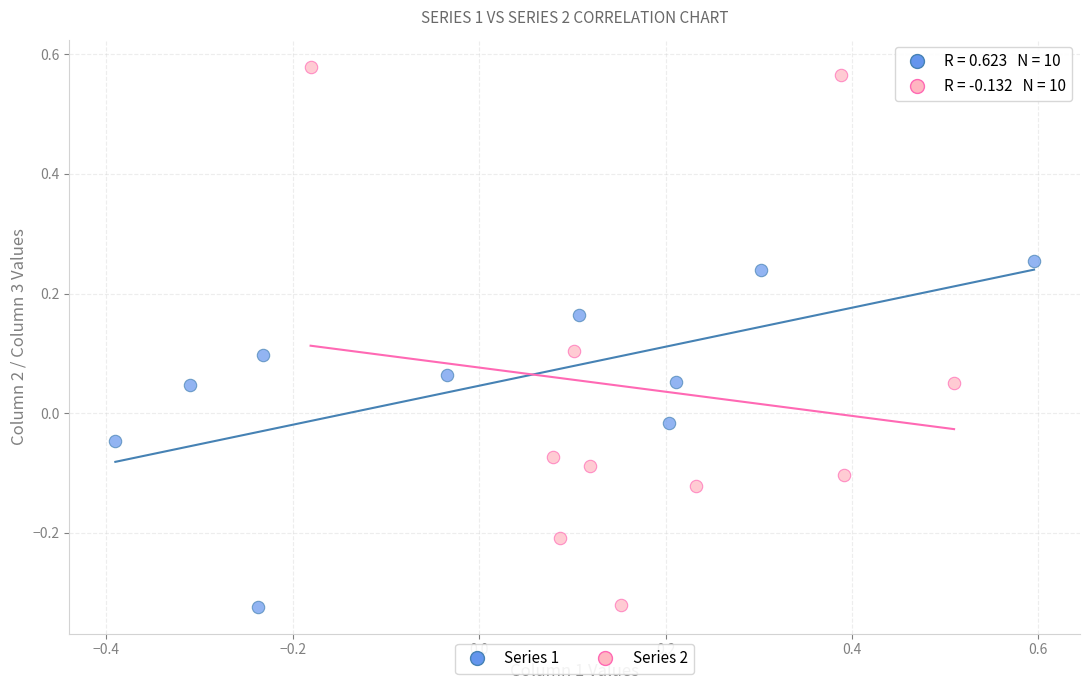

Which series contains the highest Y value?

Series 2